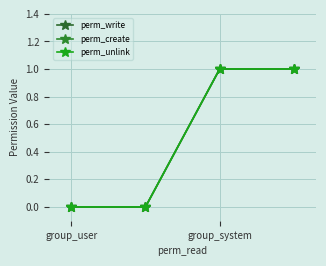

Does the chart have visible grid lines?

Yes